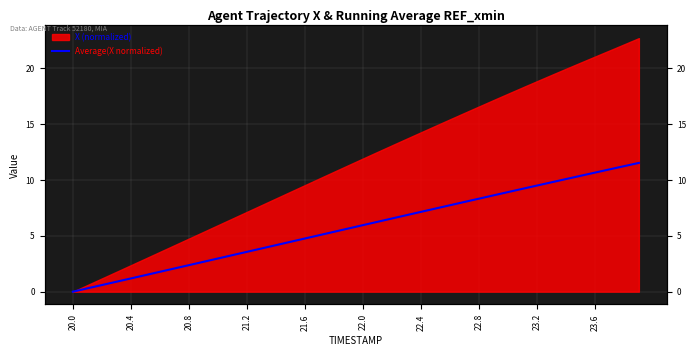

How many values are below 5?

17